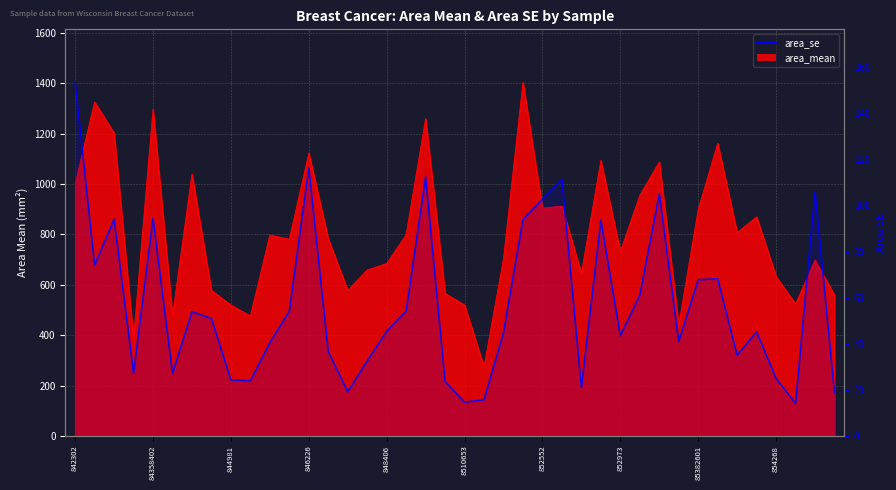

Does the chart display data point markers on the line(s)?

No